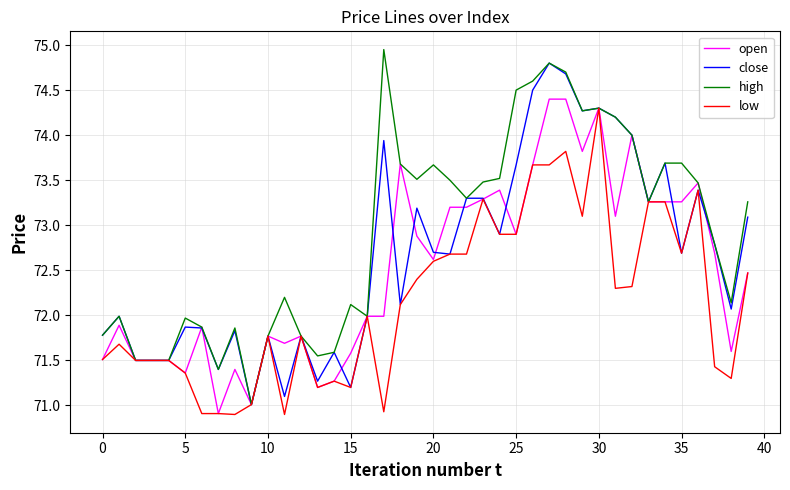

What is the smallest value displayed?

70.9